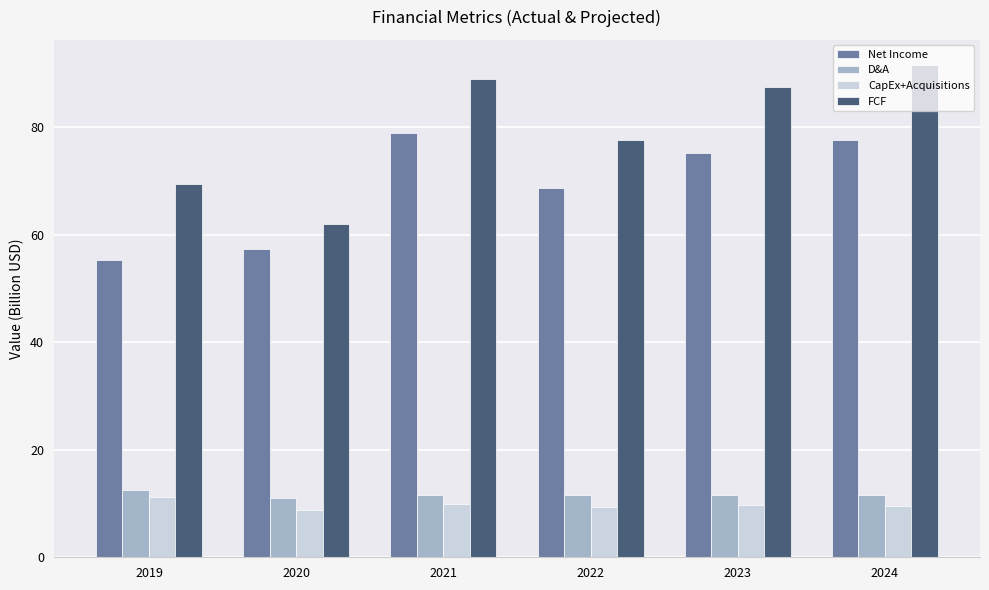

At how many categories does at least one series exceed 38?

6